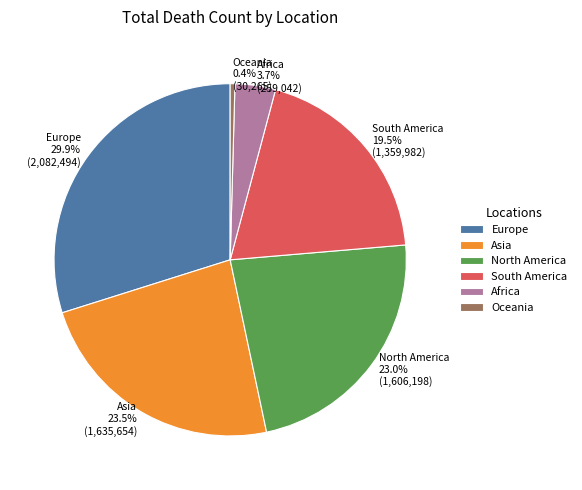

What is the smallest slice in the pie chart?

Oceania